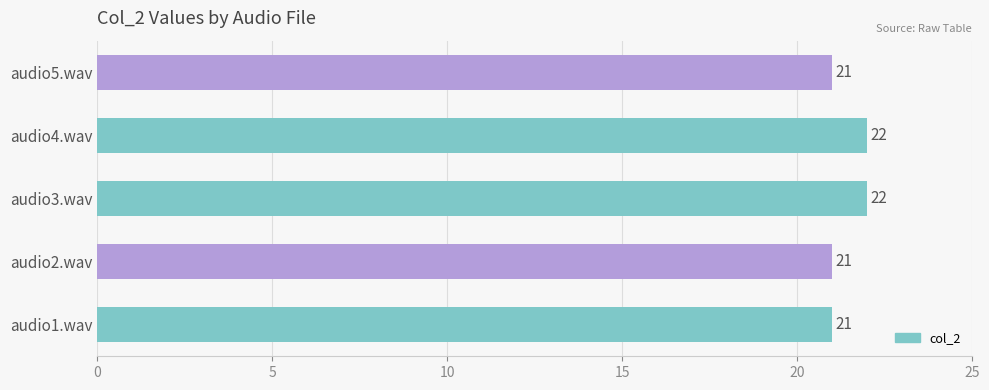

What is the sum of all values?

107